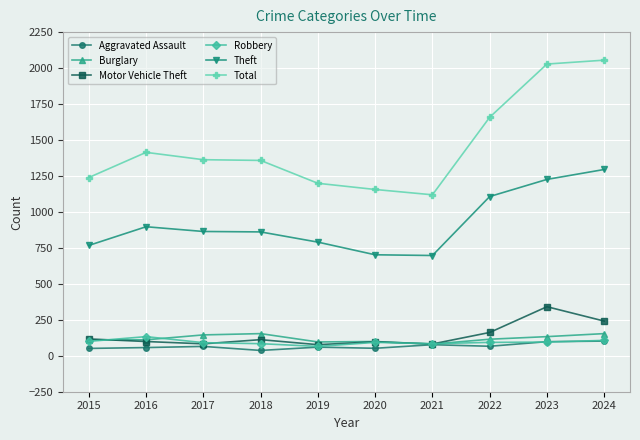

The value of Robbery at 2024 is 107. True or false?

True